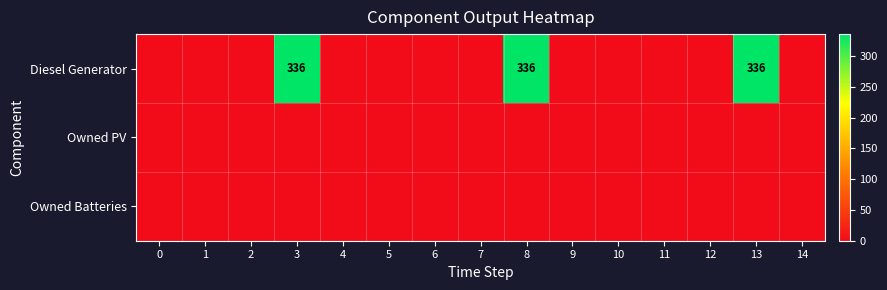

True or false: Owned Batteries has a value of 0 at 13.

True